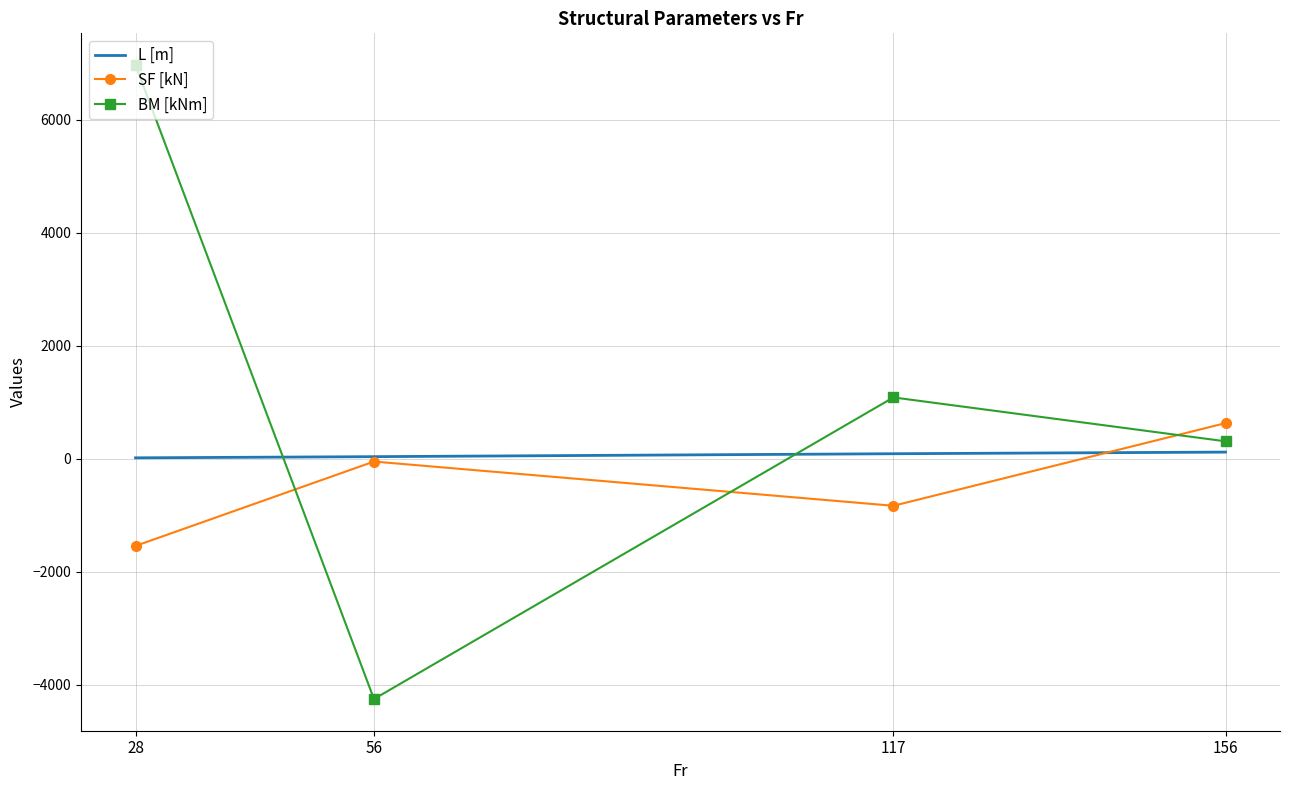

Which series changed the most between 28 and 56?

BM [kNm]